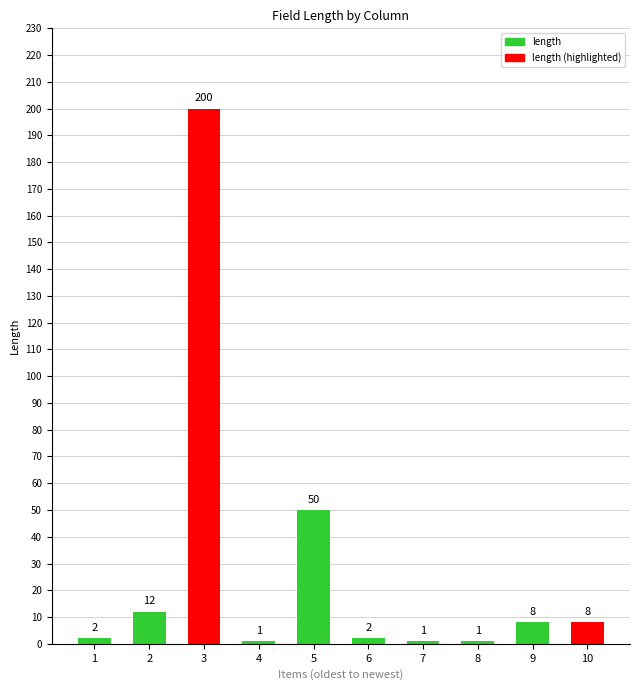

What is the difference between the second highest and minimum values?

49